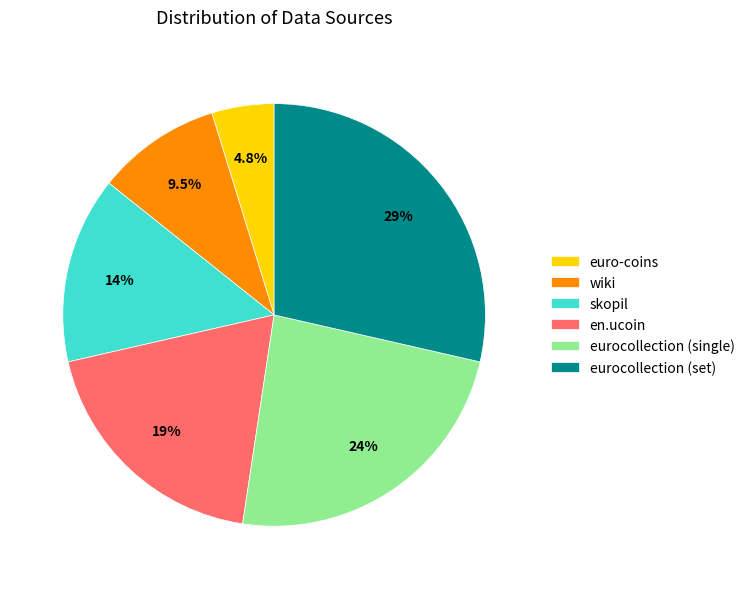

To the nearest percent, what is the average slice percentage?

17%